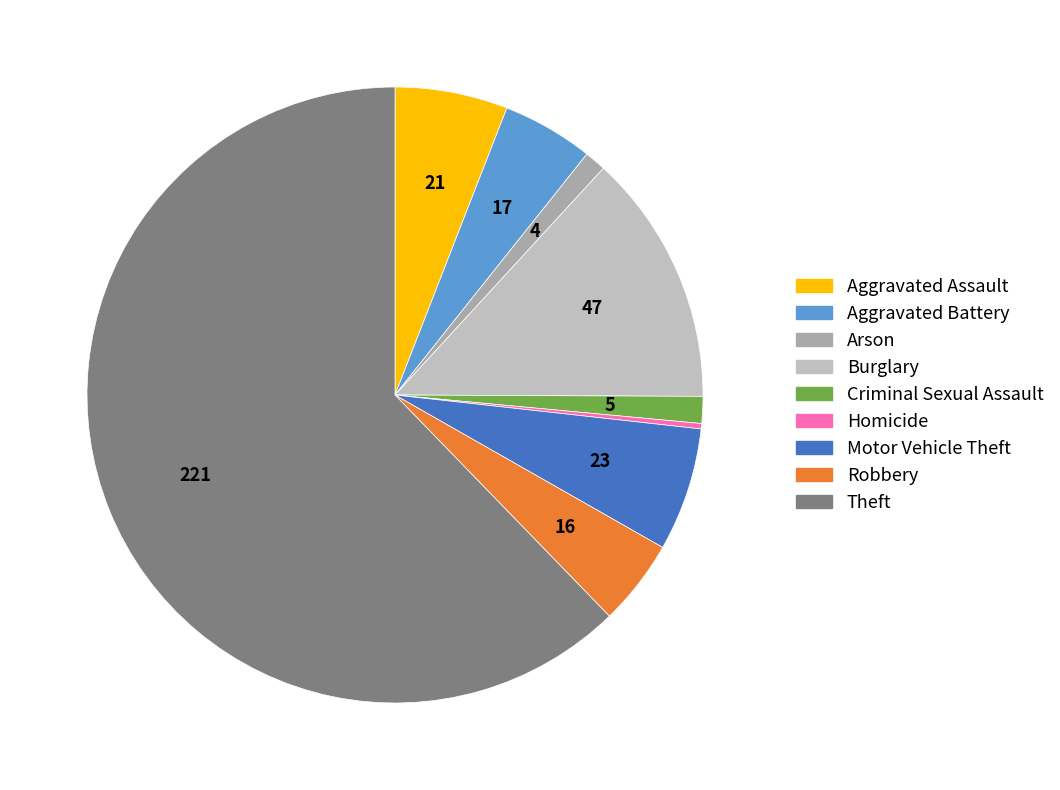

Rank the categories by value from highest to lowest.

Theft, Burglary, Motor Vehicle Theft, Aggravated Assault, Aggravated Battery, Robbery, Criminal Sexual Assault, Arson, Homicide